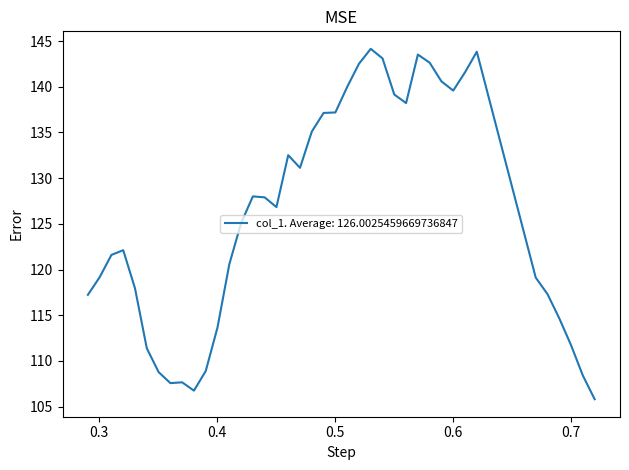

What is the minimum value shown in the chart?

105.8